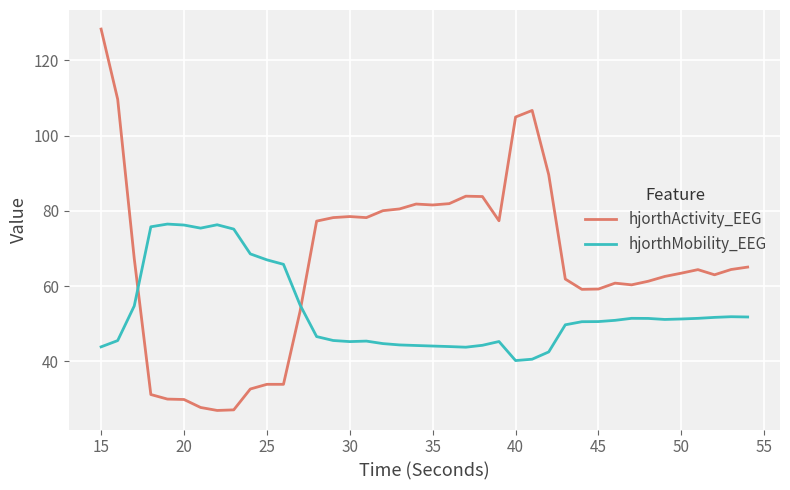

True or false: hjorthActivity_EEG and hjorthMobility_EEG intersect in this chart.

True